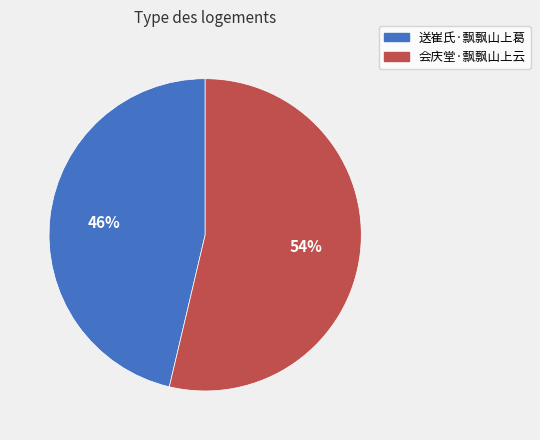

Rank the categories by value from lowest to highest.

送崔氏·飘飘山上葛, 会庆堂·飘飘山上云